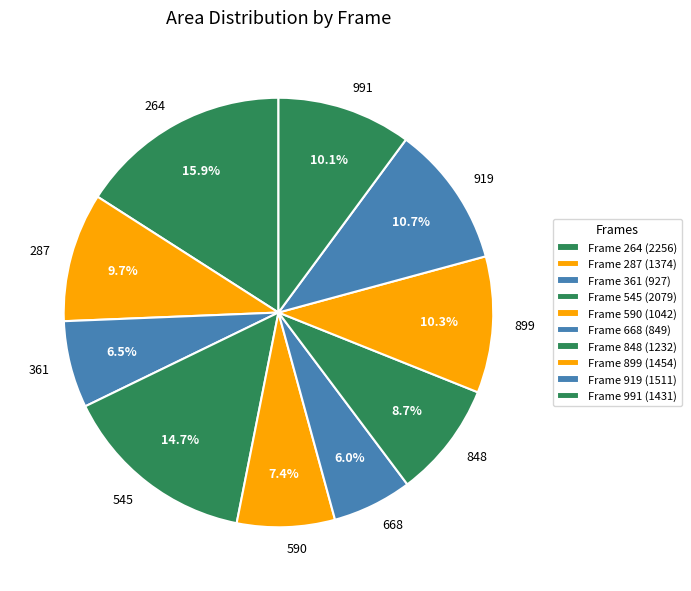

How many segments does this pie chart have?

10